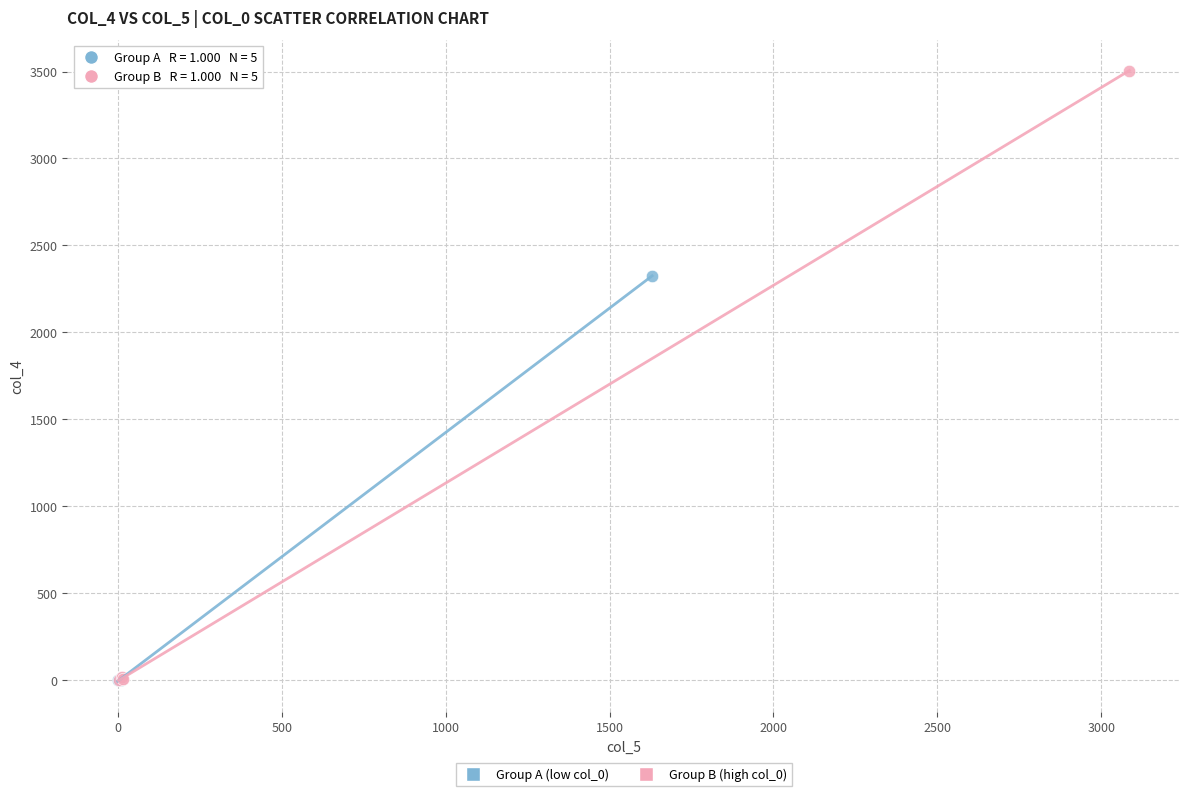

What are all the series names shown in the legend?

Group A (low col_0), Group B (high col_0)